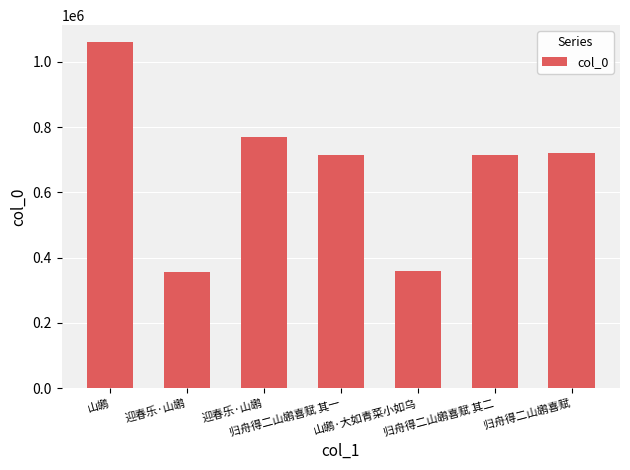

What is the minimum value shown in the chart?

357291